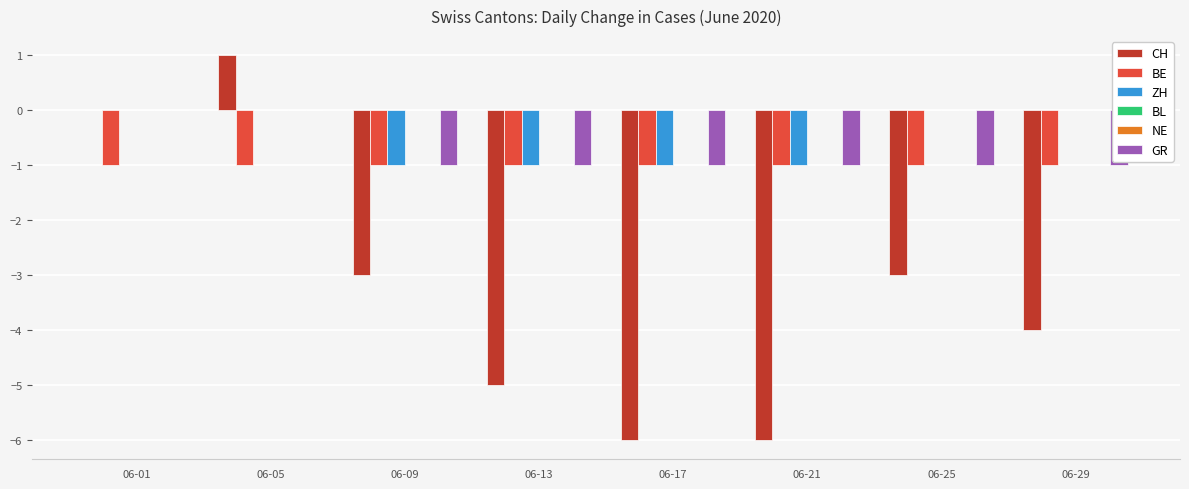

Which has a higher value, 06-25 or 06-17?

06-25